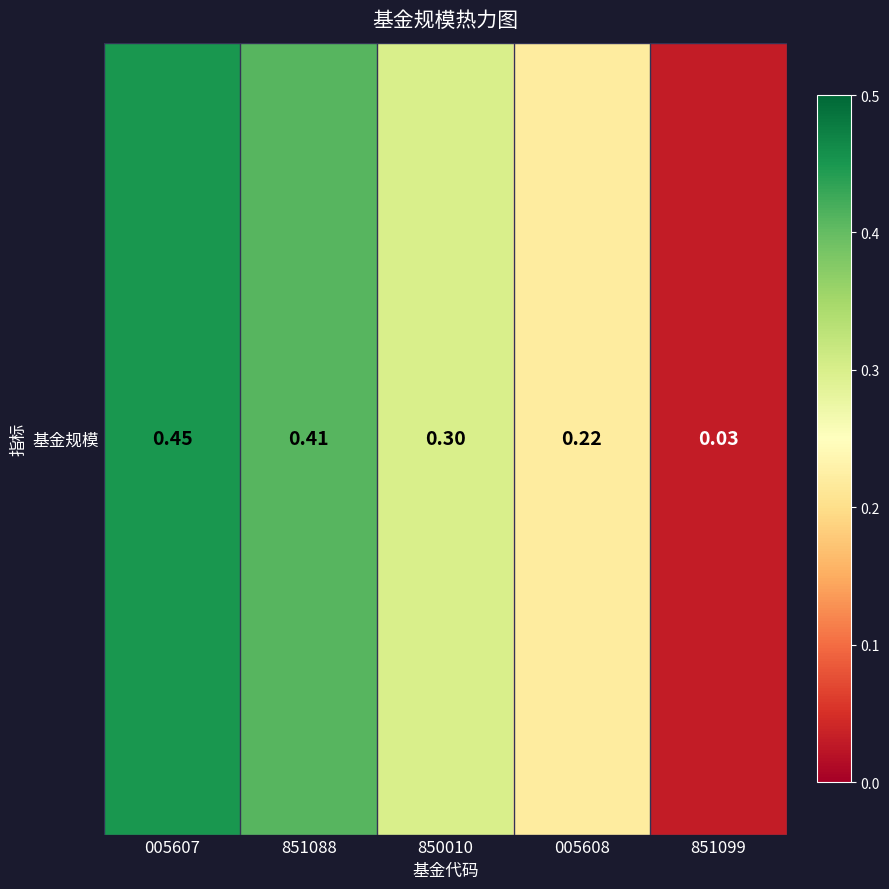

The chart shows a value of 0.3 at 850010. True or false?

True